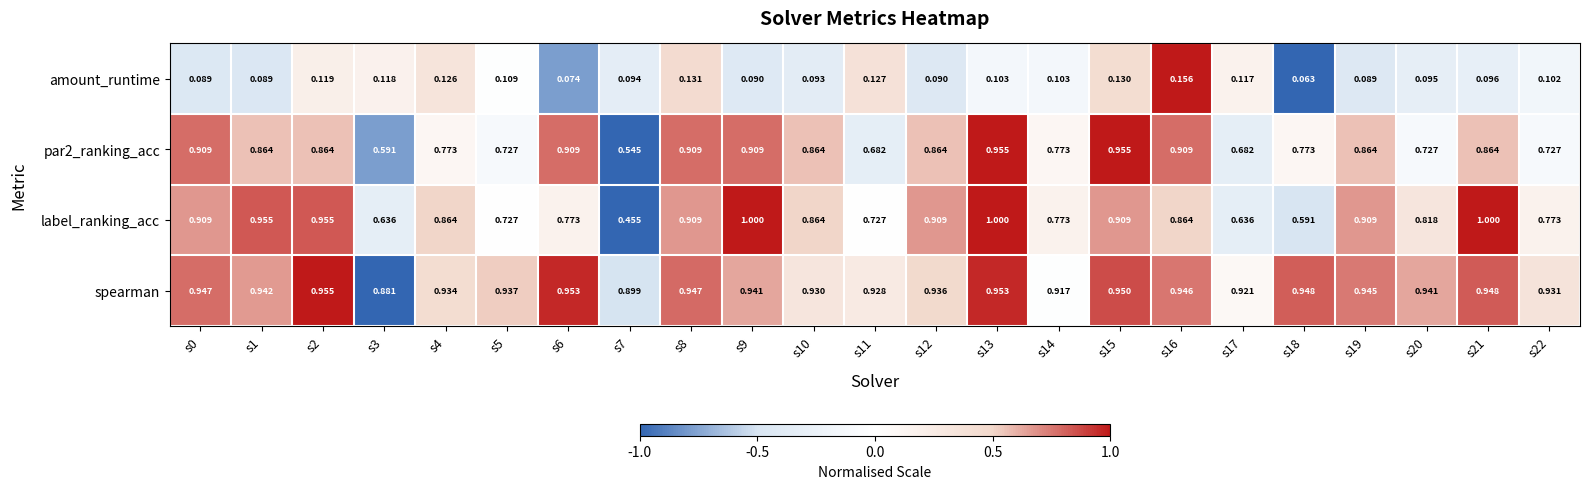

Which series has the largest total across all categories?

spearman